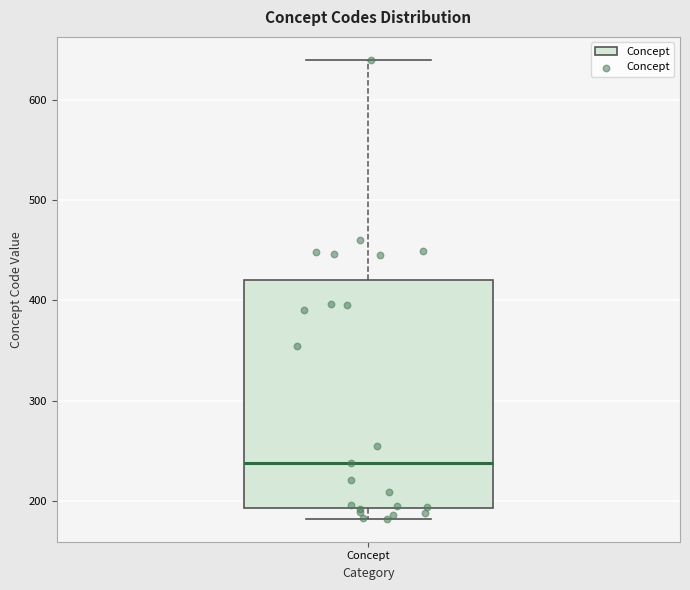

Where is the upper edge of the box for Concept on the y-axis? The values are not printed on the chart, so give them approximately, as read against the axis.

420